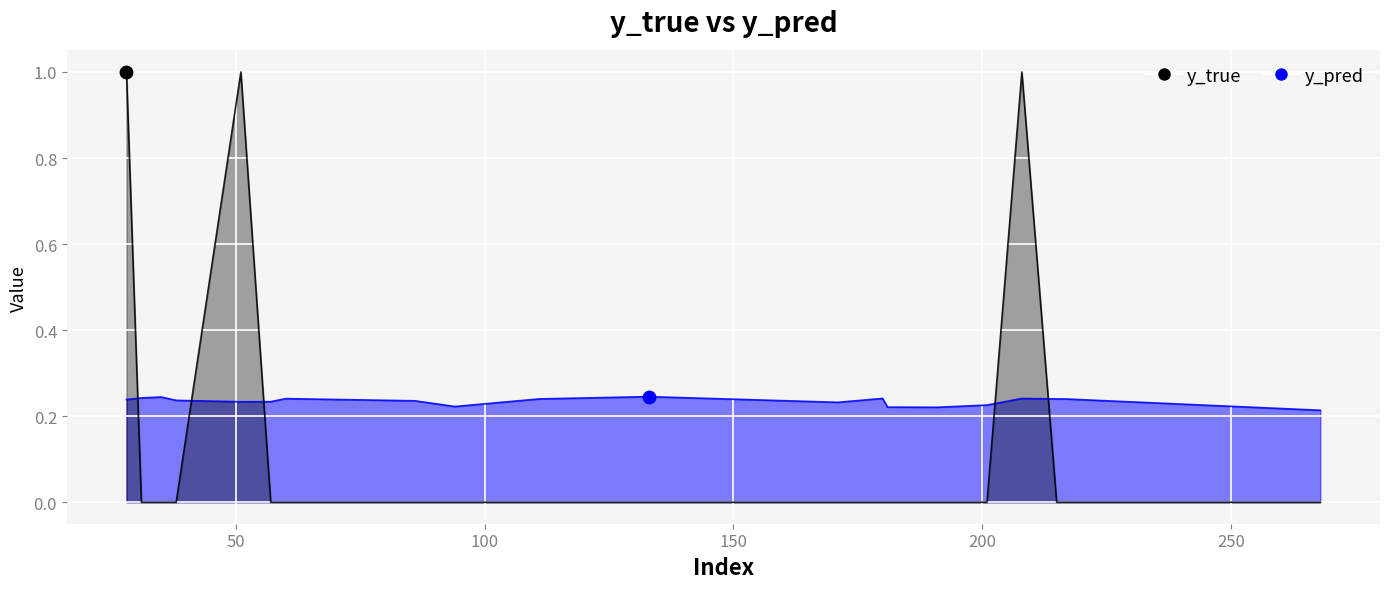

What are all the series names shown in the legend?

y_pred, y_true